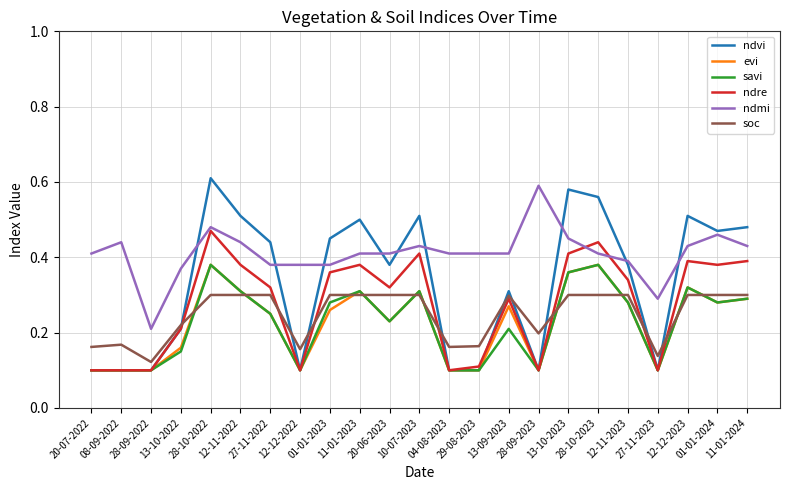

Which category has the highest value across all series?

28-10-2022